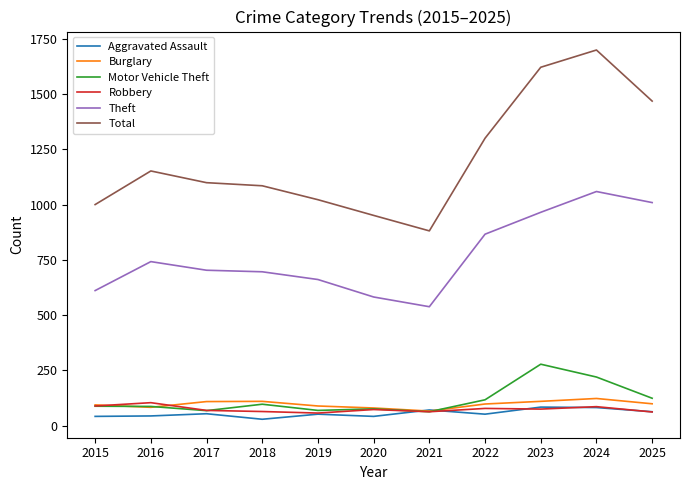

Which series has the largest total across all categories?

Total